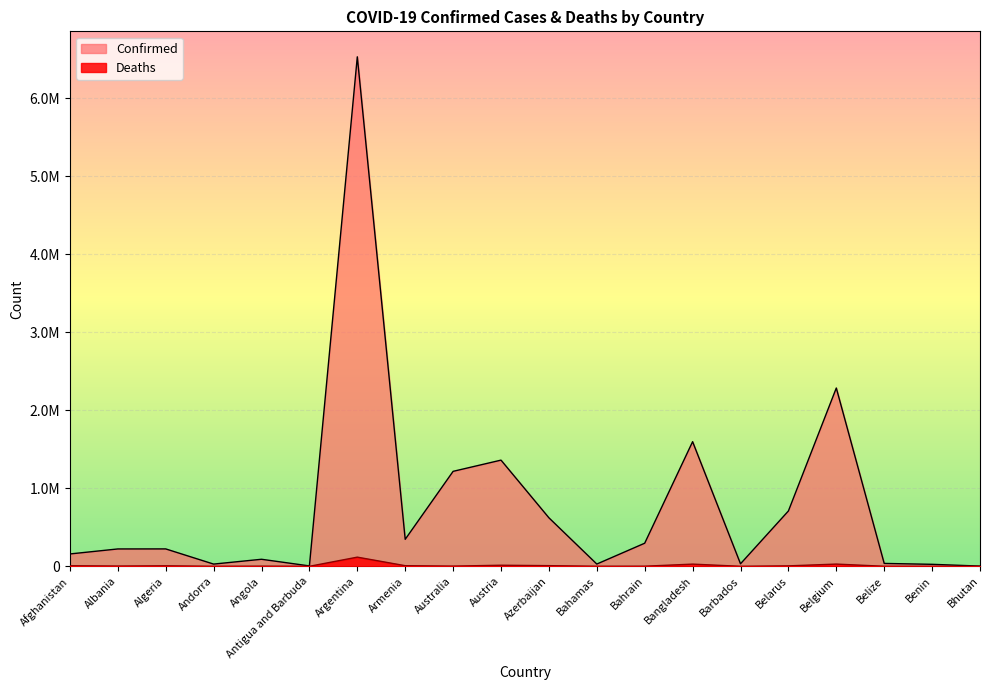

Reading left to right, extract all data points from this chart.

Confirmed: 158471	222664	223196	28542	90316	5058	6533635	346224	1217799	1361741	622236	28968	296253	1598389	32228	709622	2286532	36983	25522	2830
Deaths: 7374	3247	6363	141	1832	120	117595	8006	2458	13872	8471	717	1397	28107	266	5739	28518	607	161	3